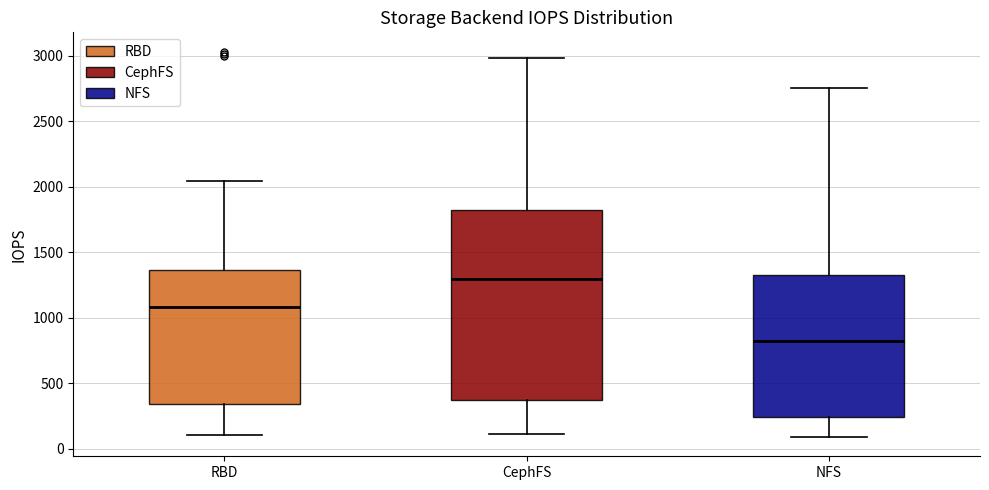

Which box is the tallest, from its lower edge to its upper edge?

CephFS